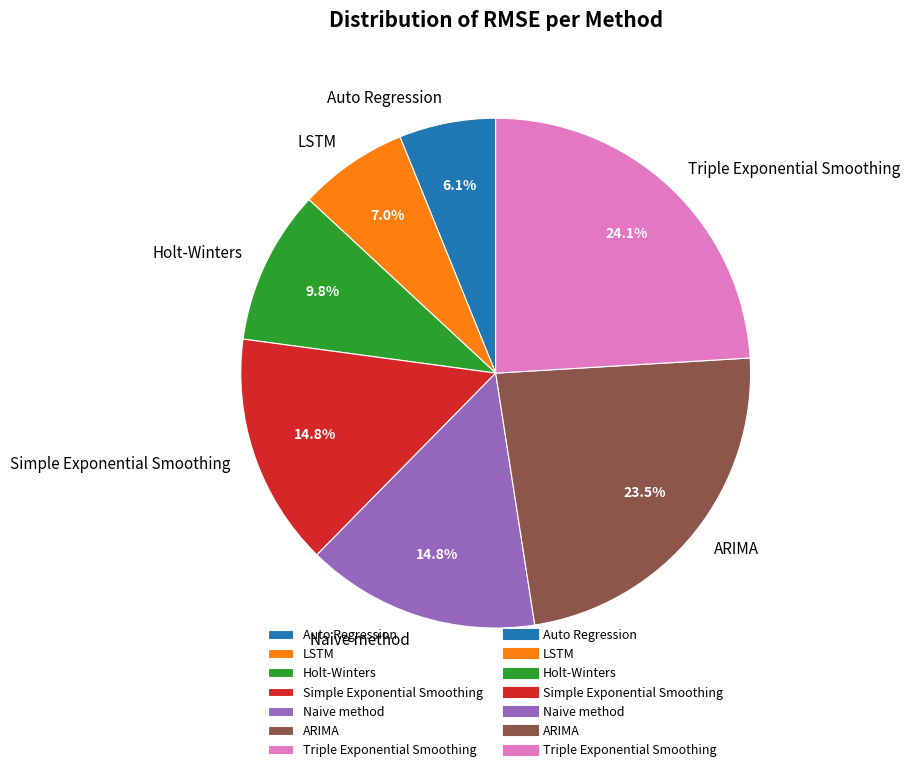

The Triple Exponential Smoothing slice represents 24% of the pie. True or false?

True